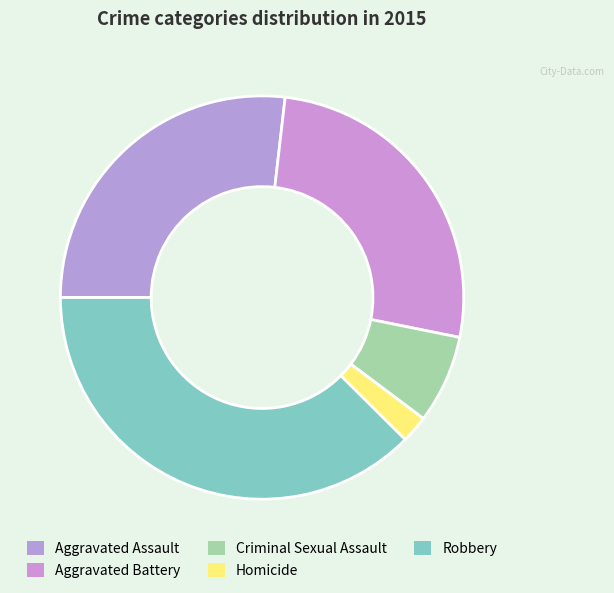

Count the number of slices in the pie.

5